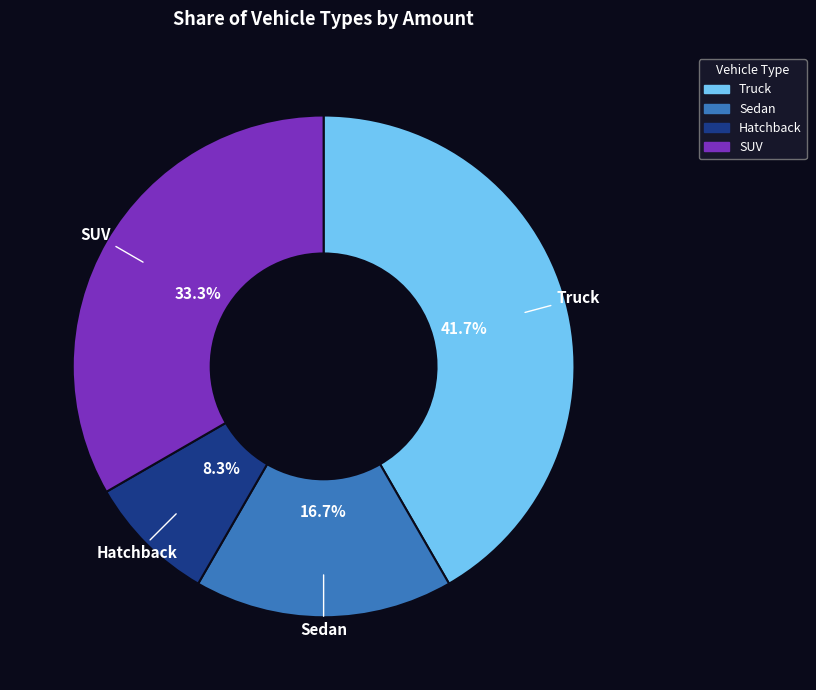

The Hatchback slice represents 8% of the pie. True or false?

True